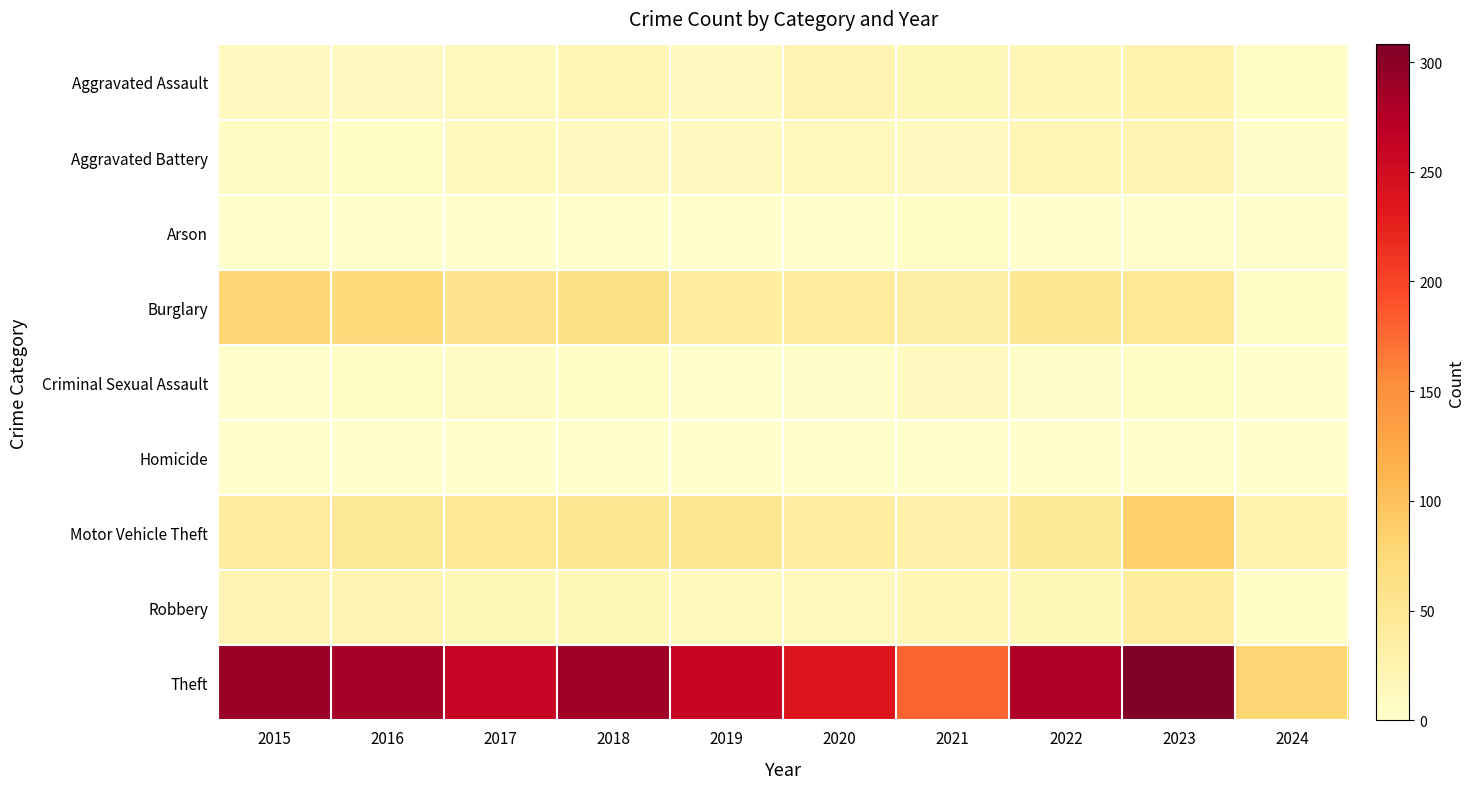

Which series changed the most between 2020 and 2023?

Theft